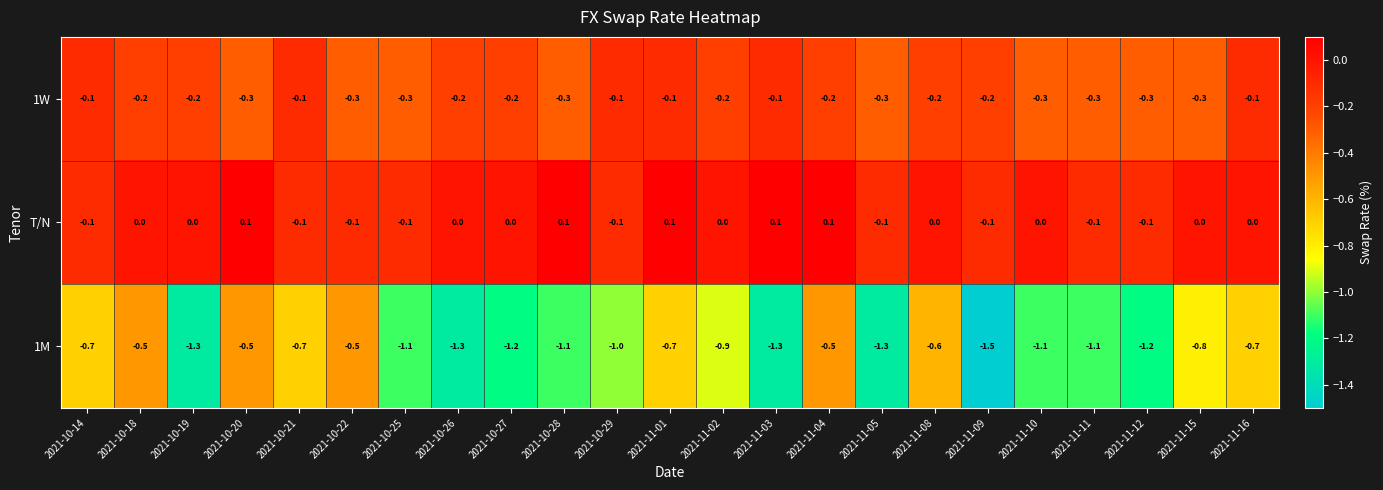

At which label does 1M reach its minimum?

2021-11-09